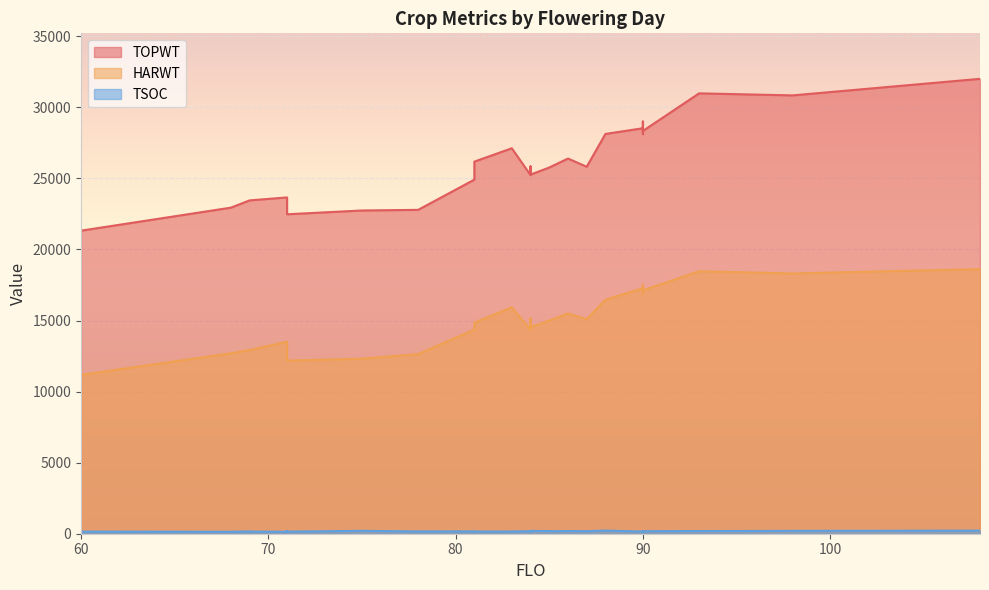

At which label does TOPWT reach its minimum?

60